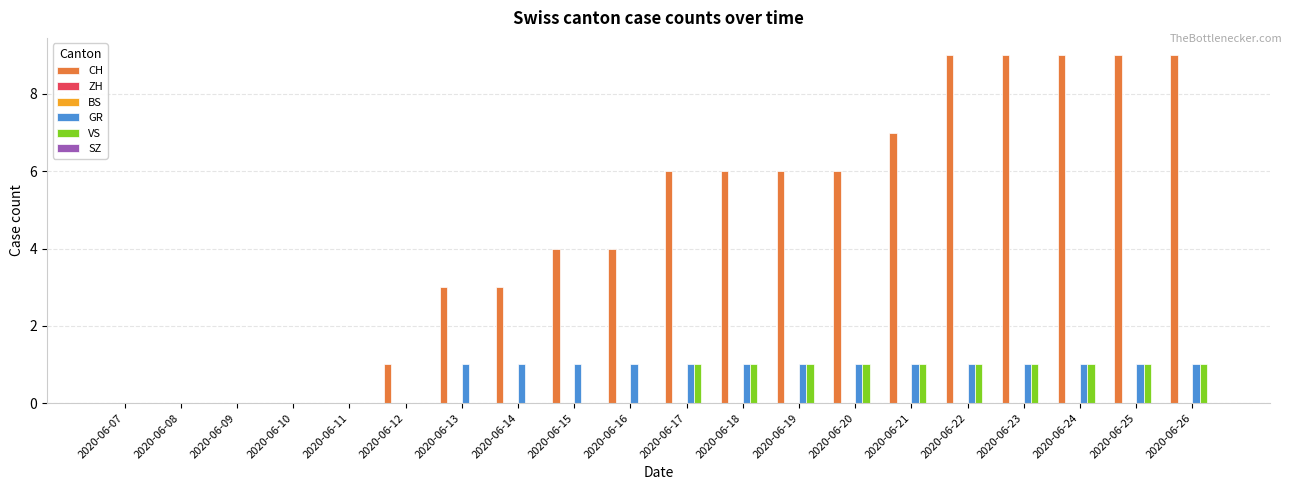

How many values in the CH series exceed 6?

6